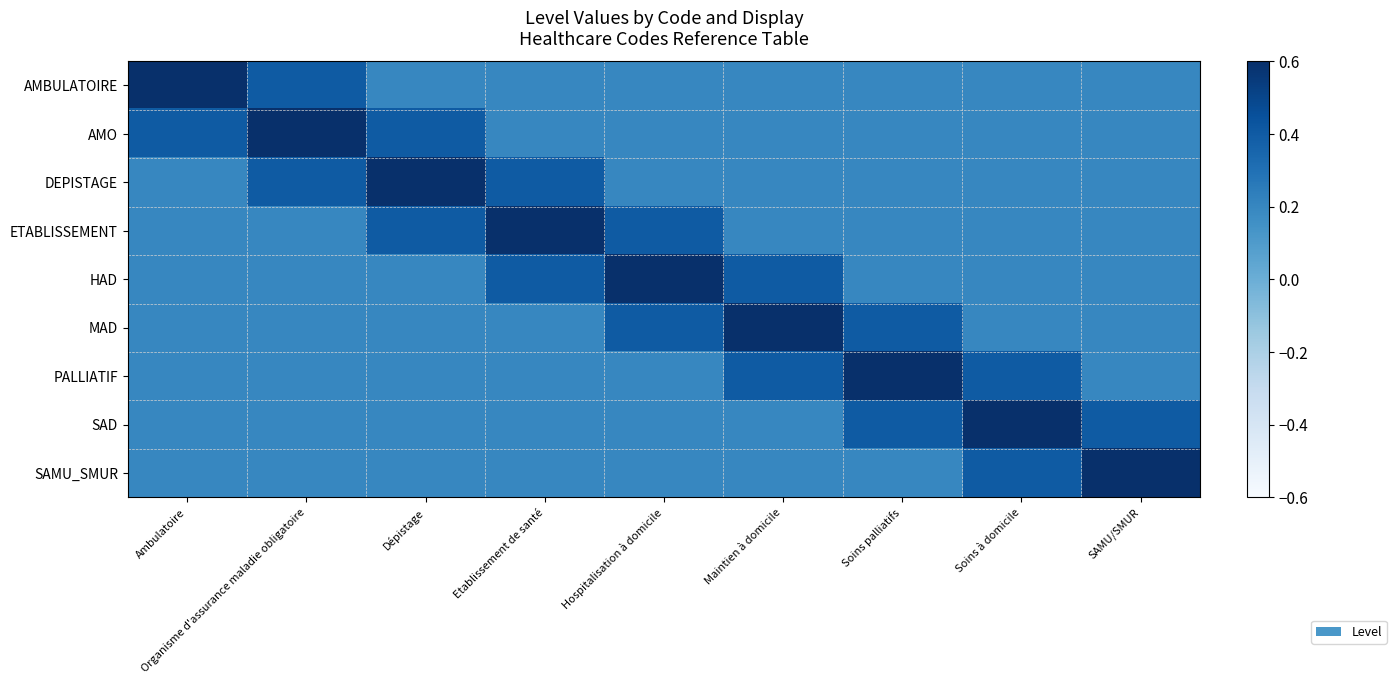

Which series has the largest total across all categories?

AMO